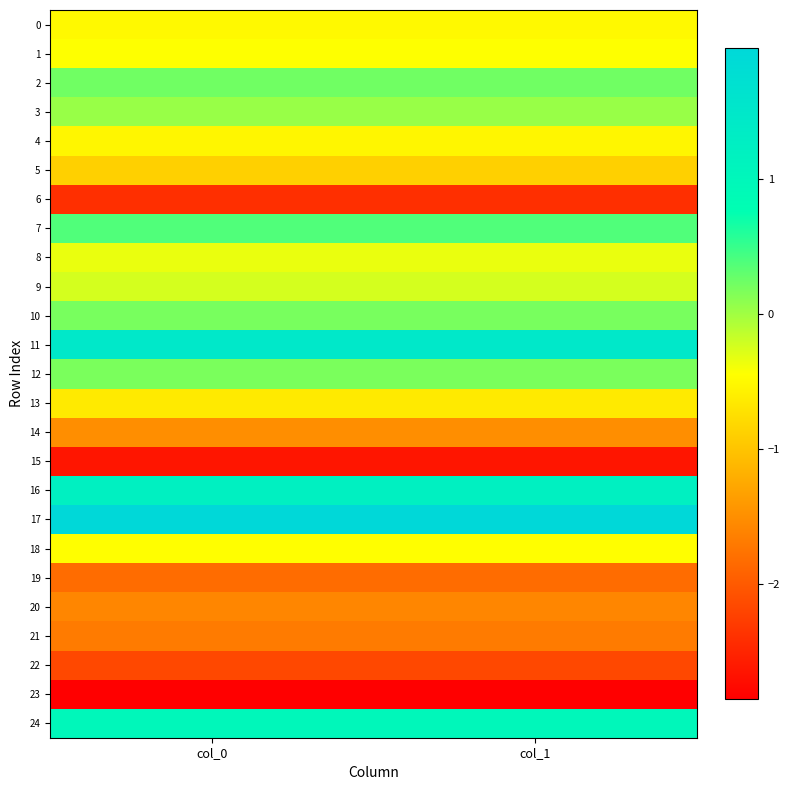

Reading left to right, transcribe all the data shown in this chart.

0: col_0=-0.5	col_1=-0.5
1: col_0=-0.4	col_1=-0.4
2: col_0=0.2	col_1=0.2
3: col_0=0.0	col_1=0.0
4: col_0=-0.5	col_1=-0.5
5: col_0=-0.9	col_1=-0.9
6: col_0=-2.4	col_1=-2.4
7: col_0=0.4	col_1=0.4
8: col_0=-0.3	col_1=-0.3
9: col_0=-0.2	col_1=-0.2
10: col_0=0.2	col_1=0.2
11: col_0=1.5	col_1=1.5
12: col_0=0.2	col_1=0.2
13: col_0=-0.6	col_1=-0.6
14: col_0=-1.5	col_1=-1.5
15: col_0=-2.6	col_1=-2.6
16: col_0=1.2	col_1=1.2
17: col_0=2.0	col_1=2.0
18: col_0=-0.4	col_1=-0.4
19: col_0=-1.8	col_1=-1.8
20: col_0=-1.6	col_1=-1.6
21: col_0=-1.7	col_1=-1.7
22: col_0=-2.2	col_1=-2.2
23: col_0=-2.9	col_1=-2.9
24: col_0=1.0	col_1=1.0